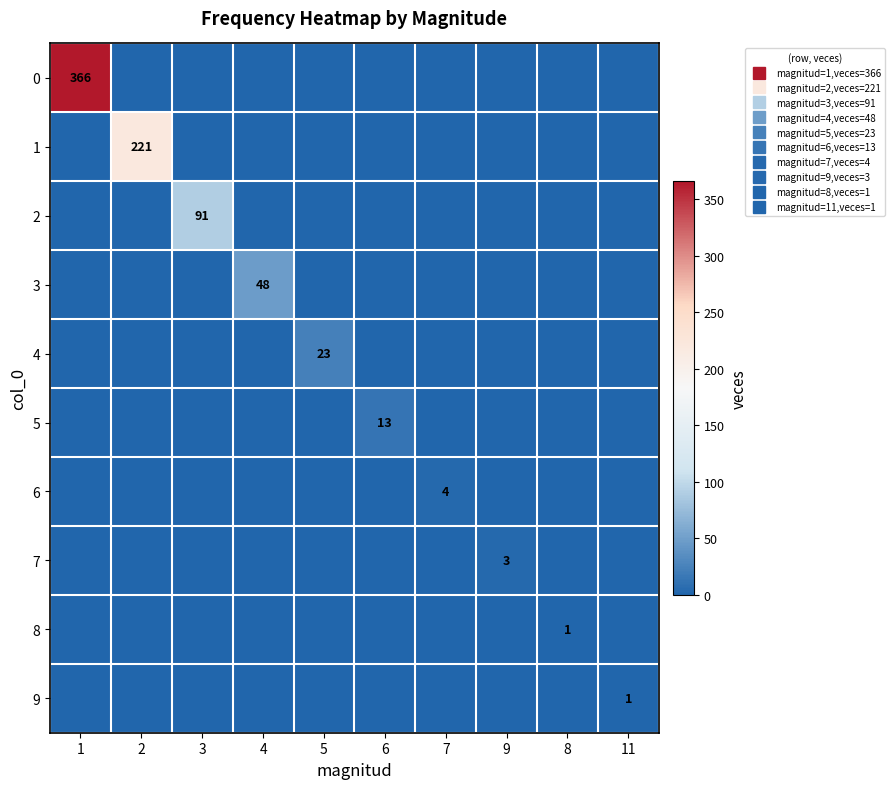

Rank the series at 3 from highest to lowest value.

2, 0, 1, 3, 4, 5, 6, 7, 8, 9